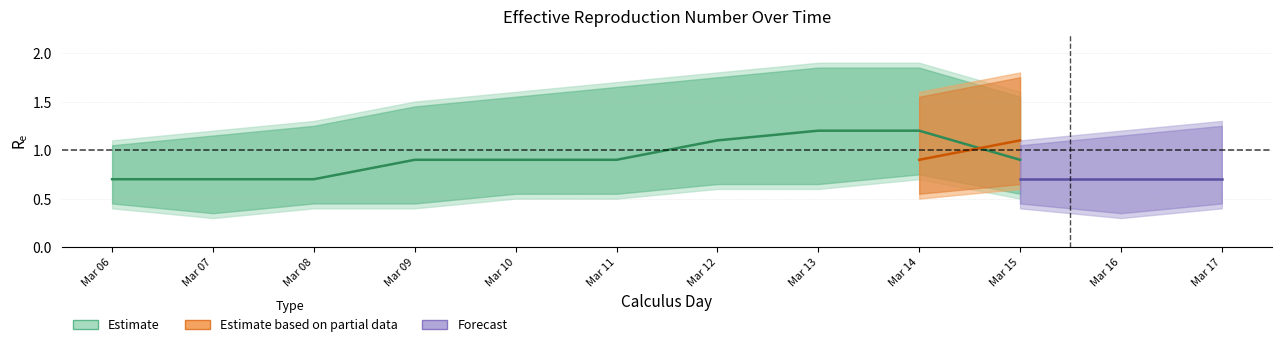

True or false: lower and upper intersect in this chart.

False